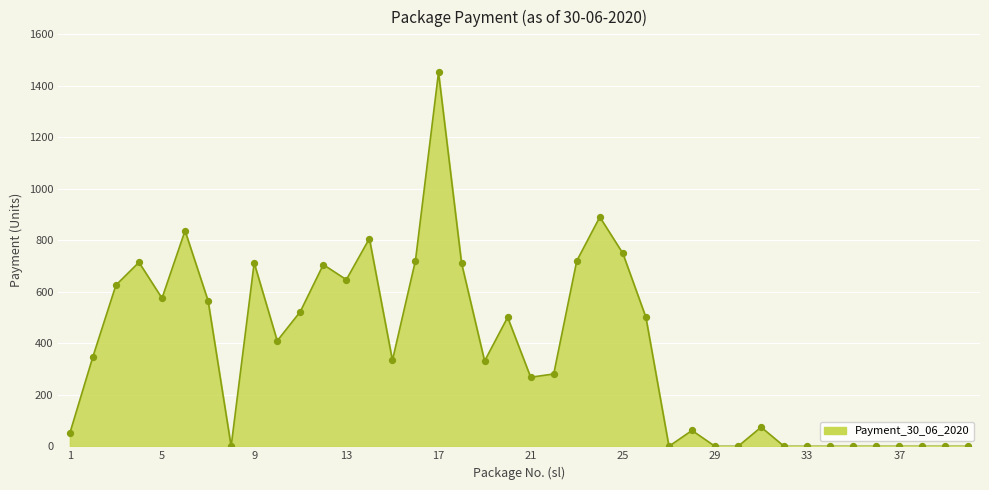

What is the greatest value displayed?

1452.0